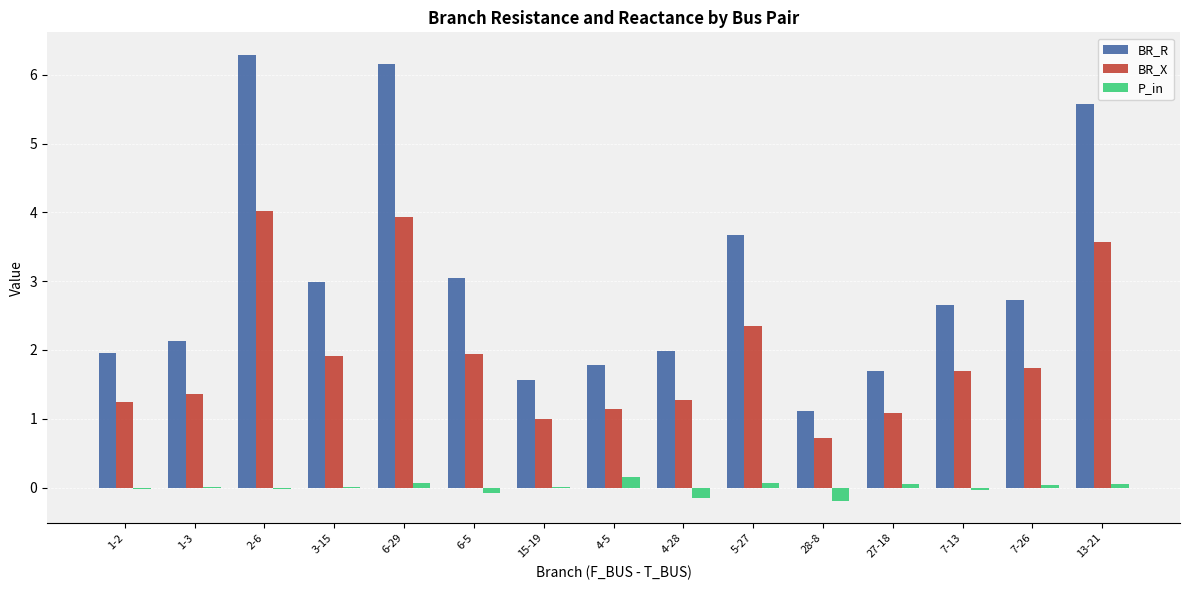

Is the value of BR_R at 5-27 greater than the value of P_in at 4-5?

Yes